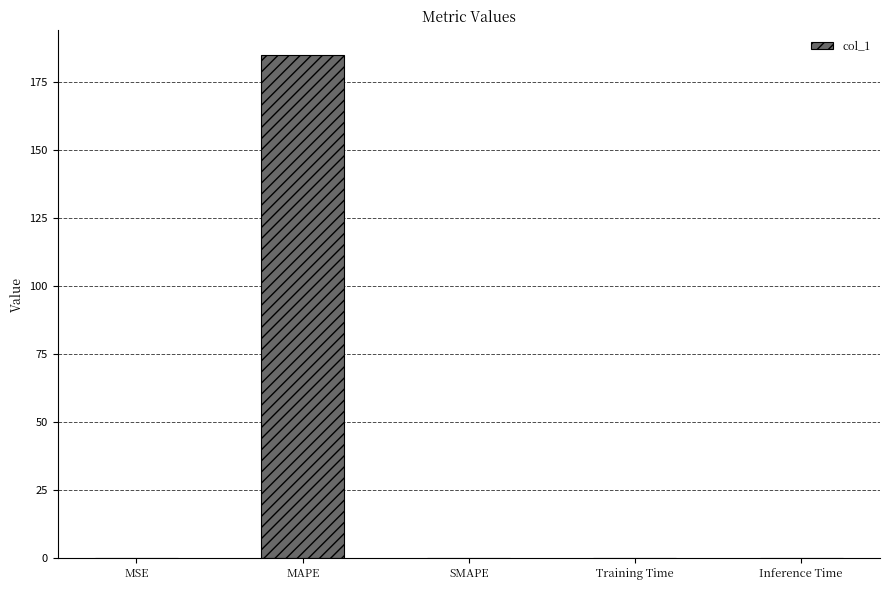

The value at Training Time is 0.0. True or false?

True